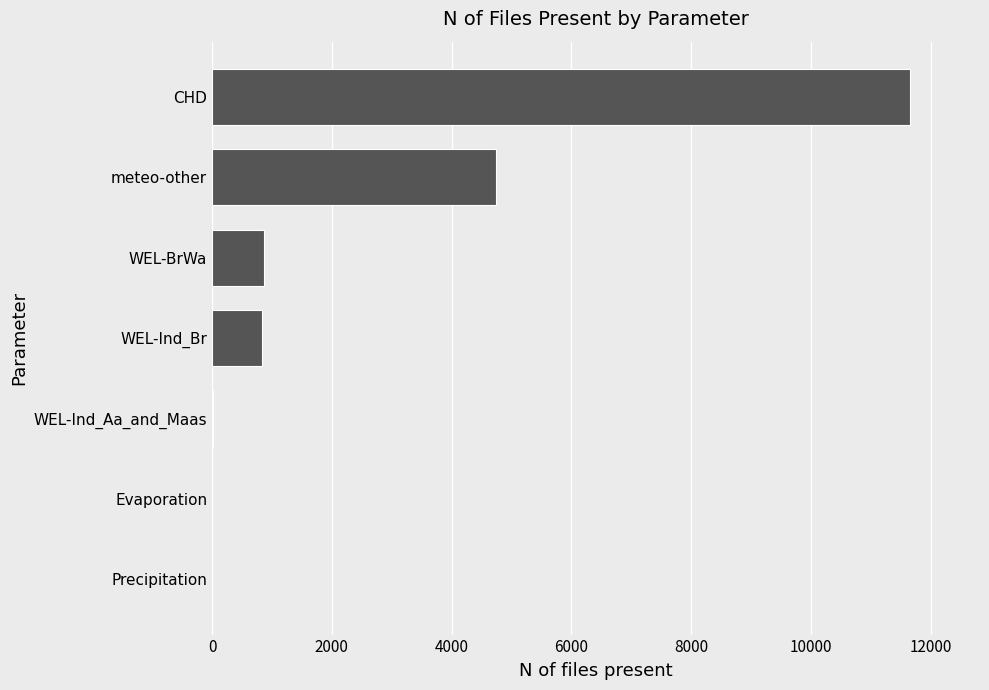

What is the greatest value displayed?

11656